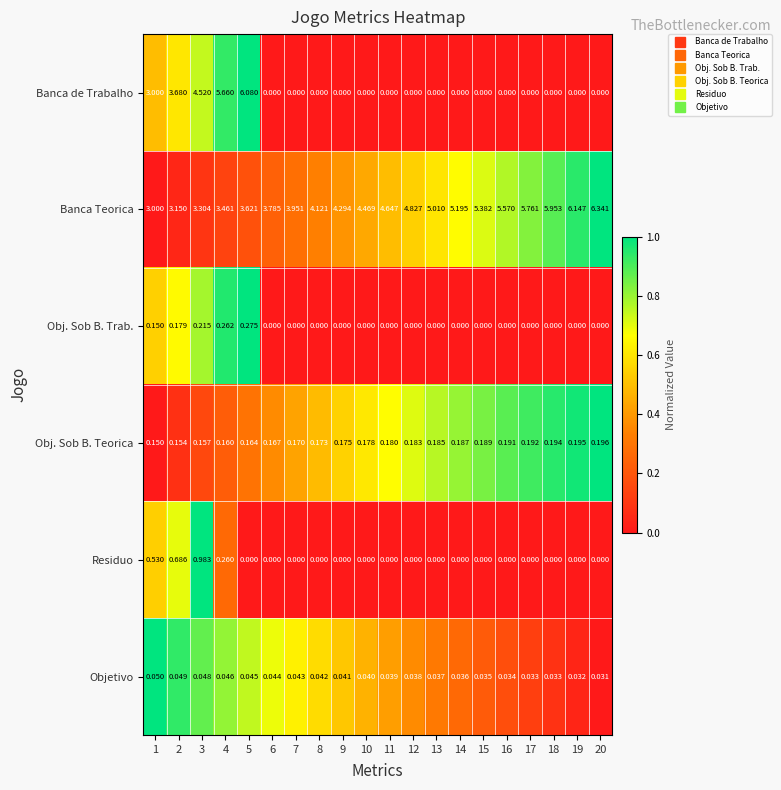

Which series has the largest range (max minus min)?

Banca de Trabalho